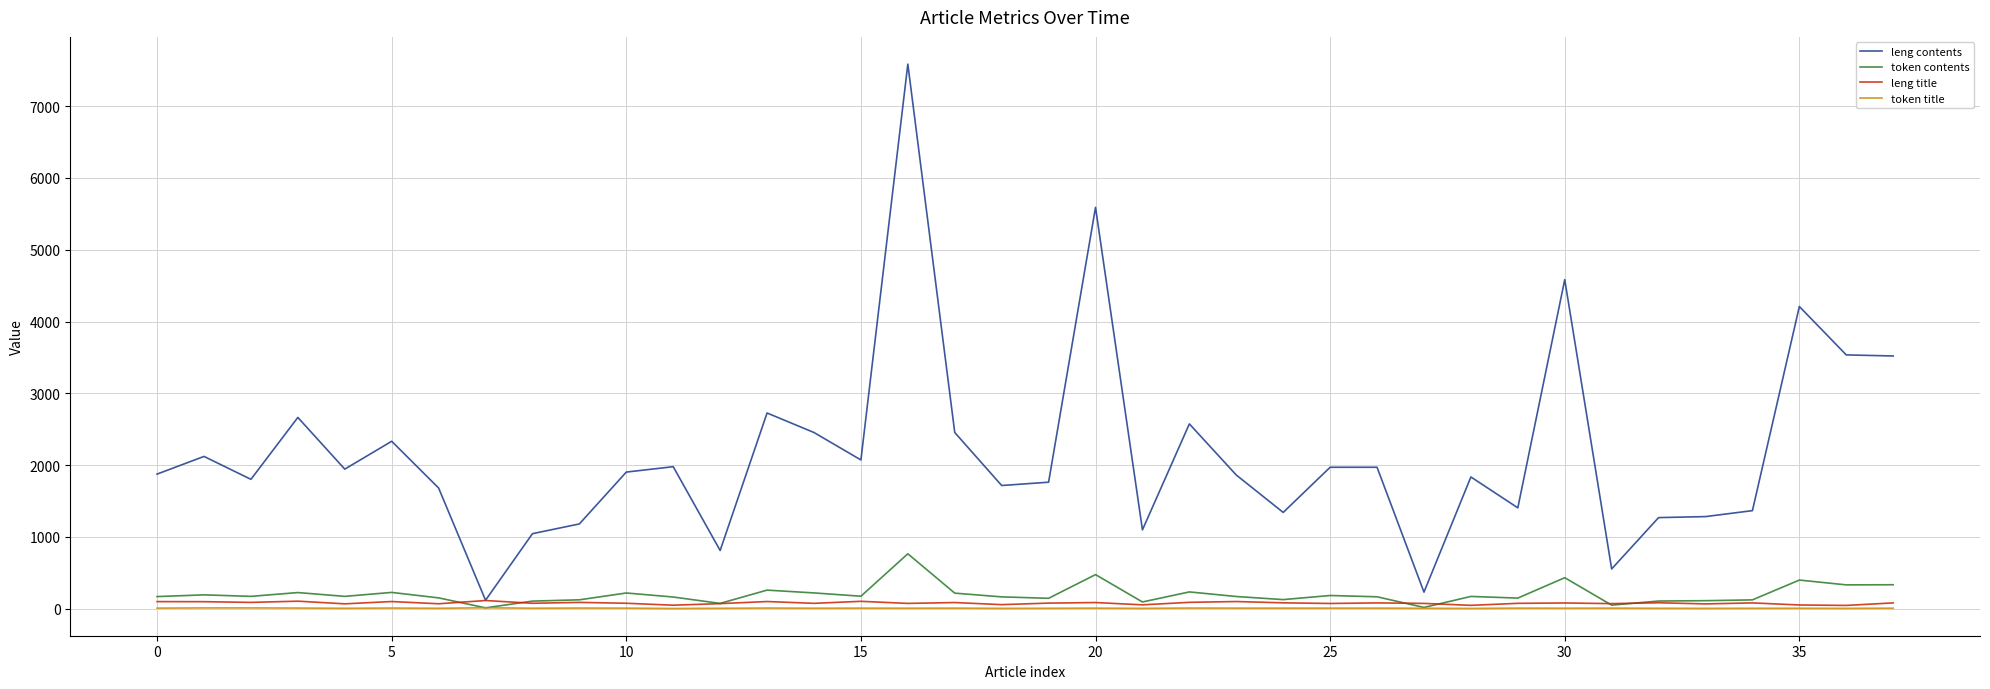

What is the difference between the maximum and minimum values in the token contents series?

753